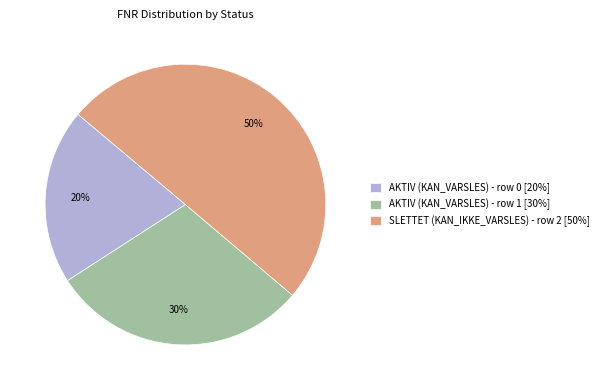

True or false: AKTIV (KAN_VARSLES) - row 0 accounts for 20% of the total.

True